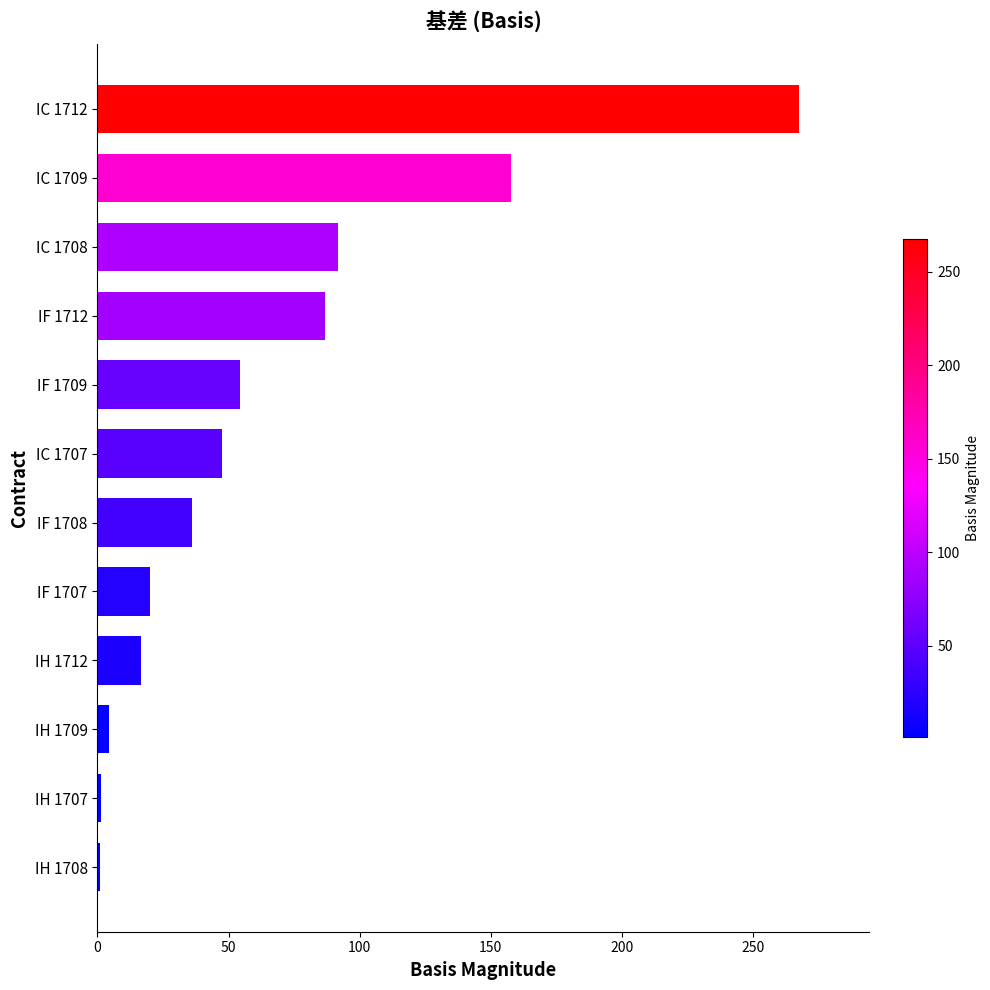

What is the change in value from IC 1712 to IF 1708?

-231.6